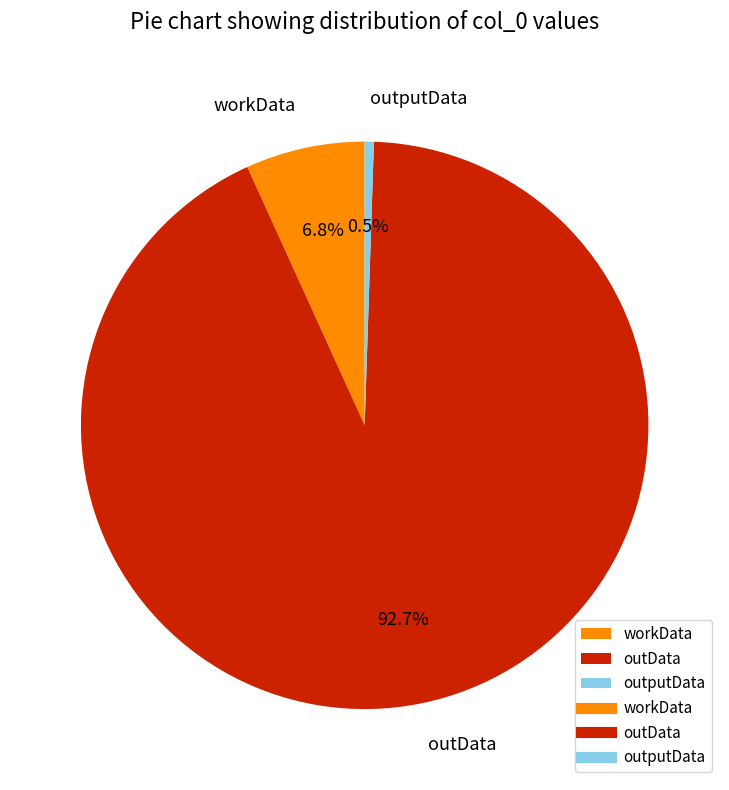

How many segments does this pie chart have?

3